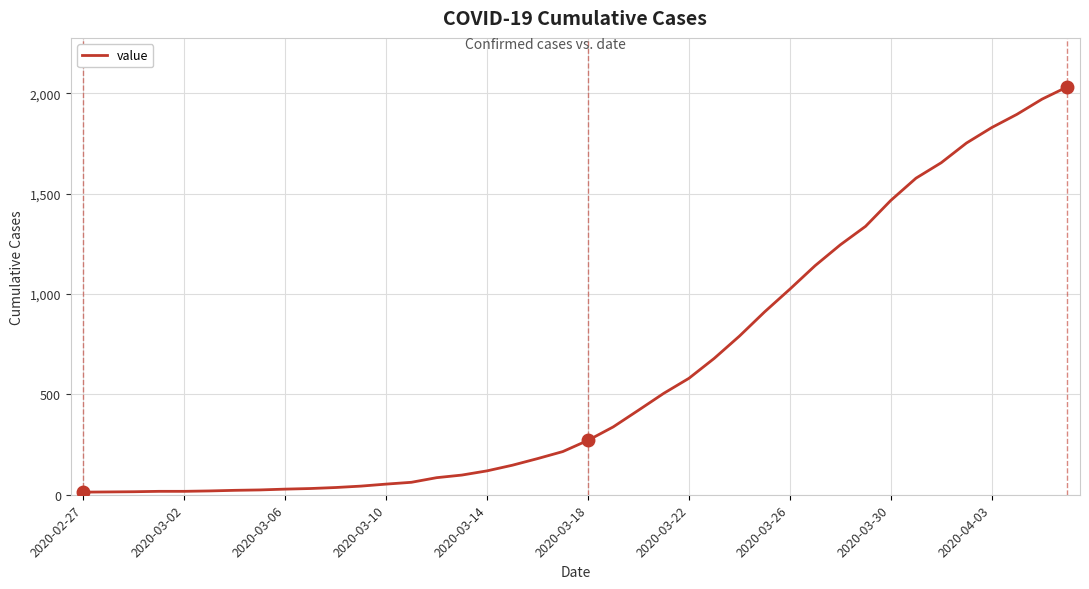

Is this an area chart (filled region under the line)?

No